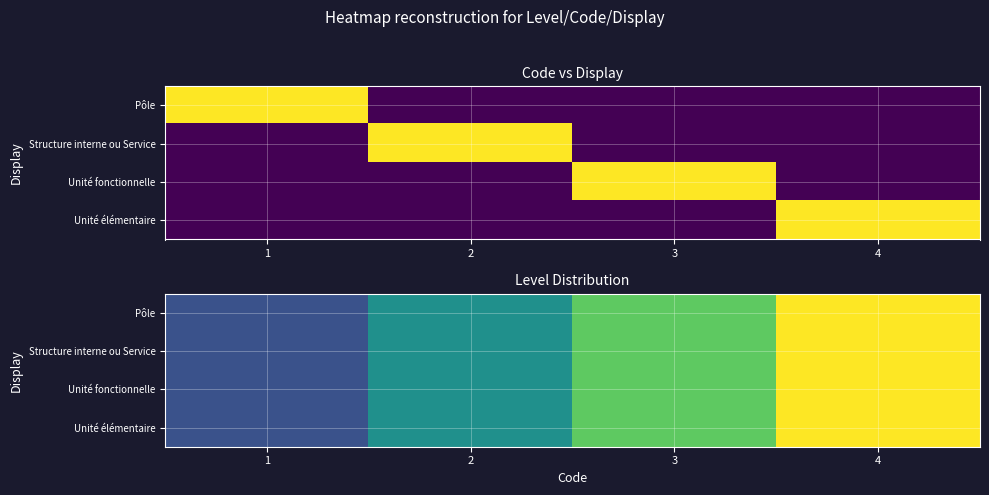

What is the total value across all series at 2?

2.0